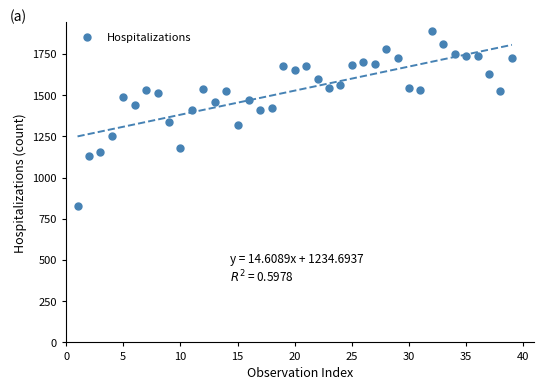

What is the range of Y values (max minus min)?

1061